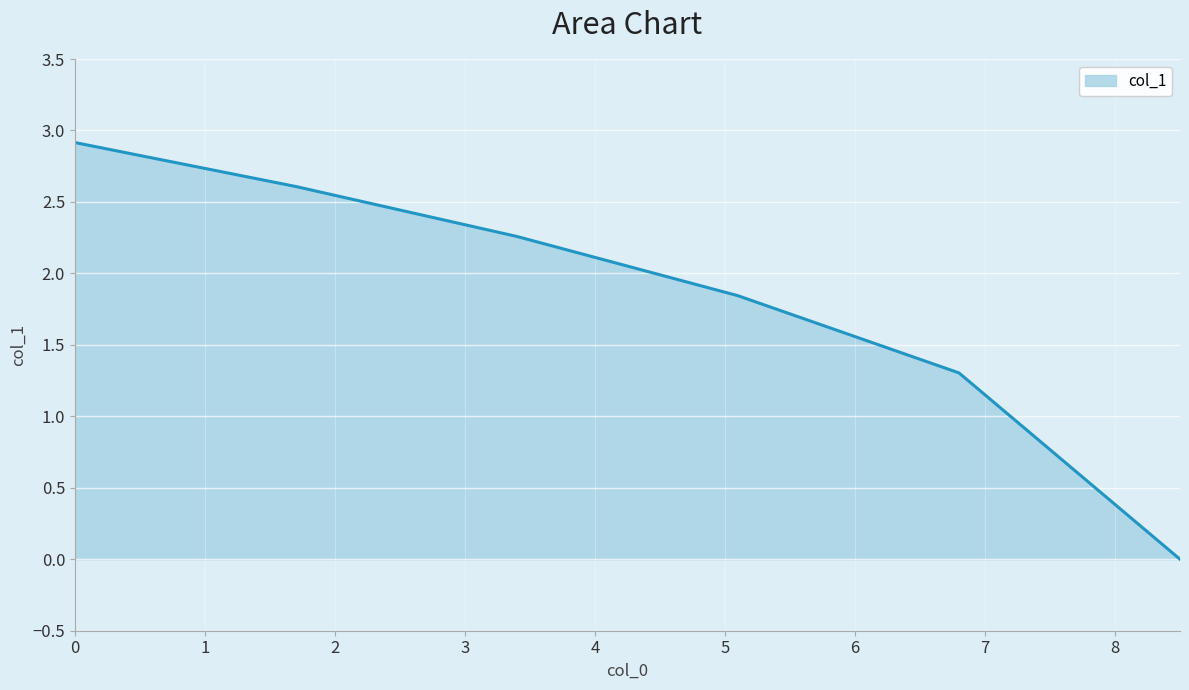

What is the greatest value displayed?

2.9